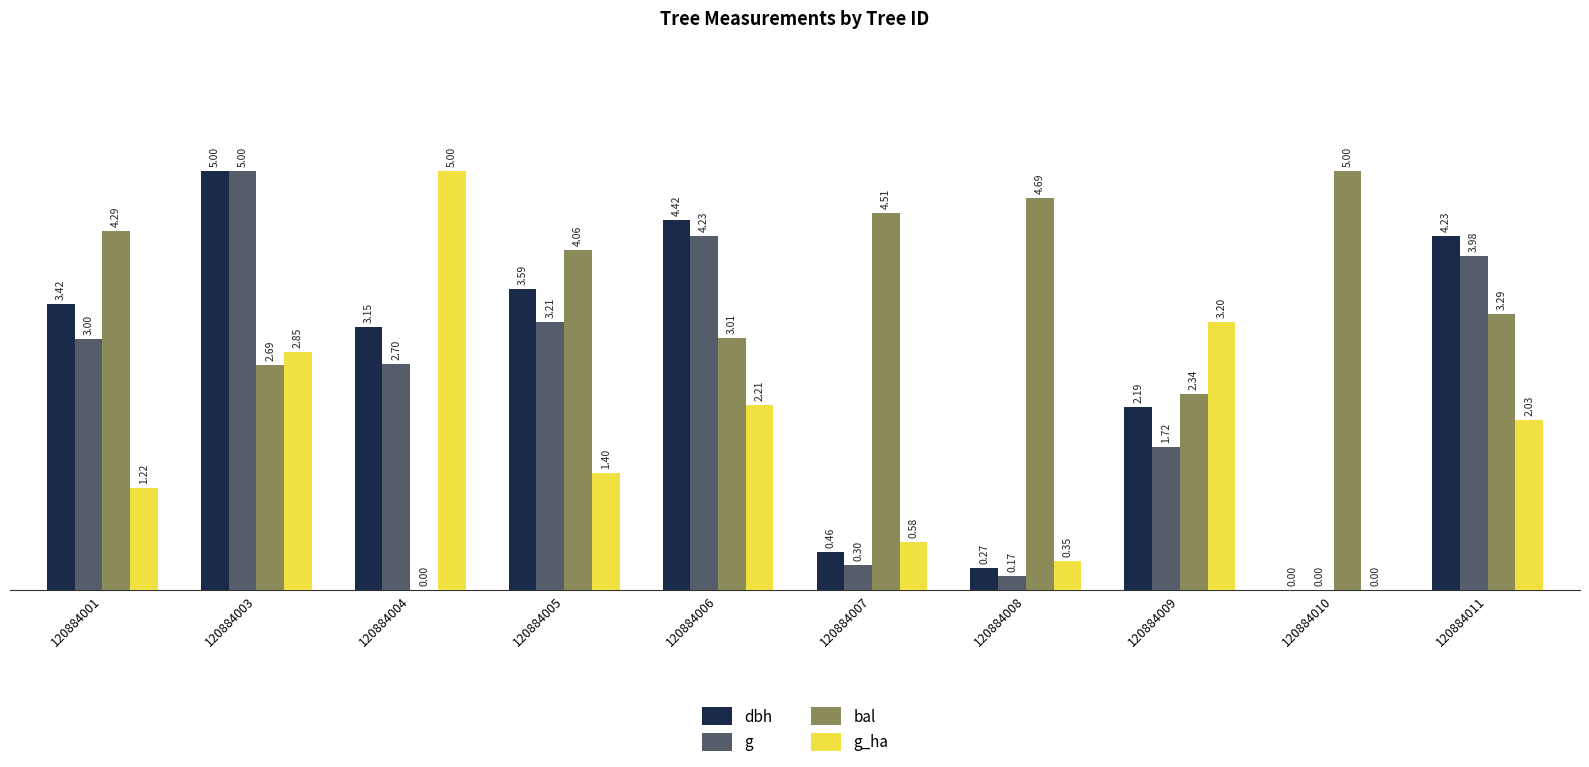

At which category is the sum across all series the highest?

120884003